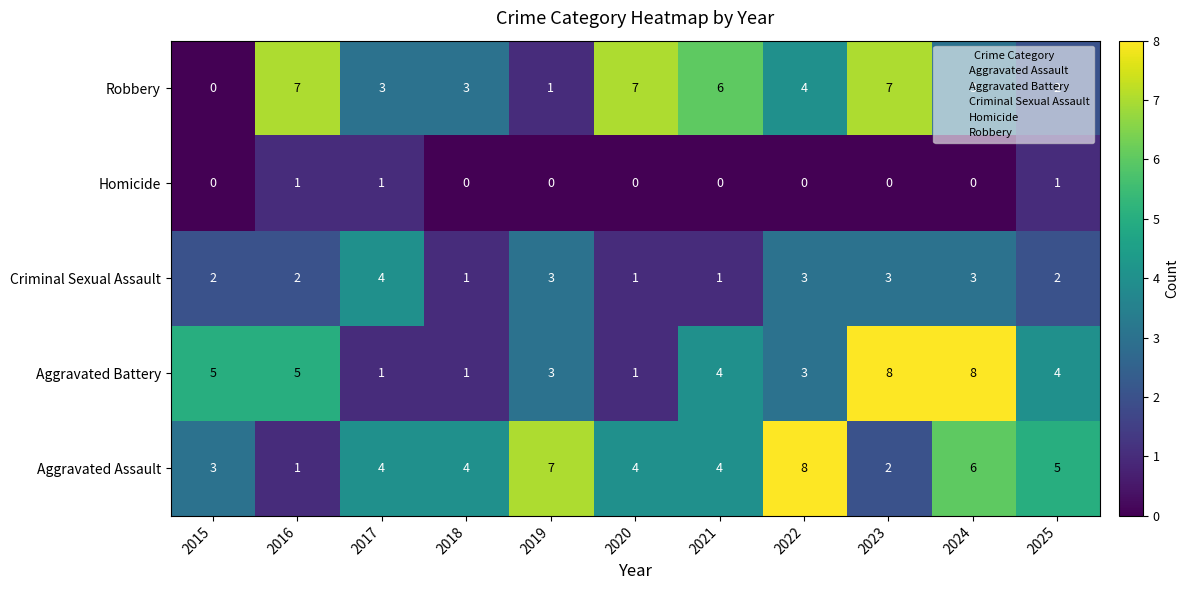

What is the total value across all series at 2021?

15